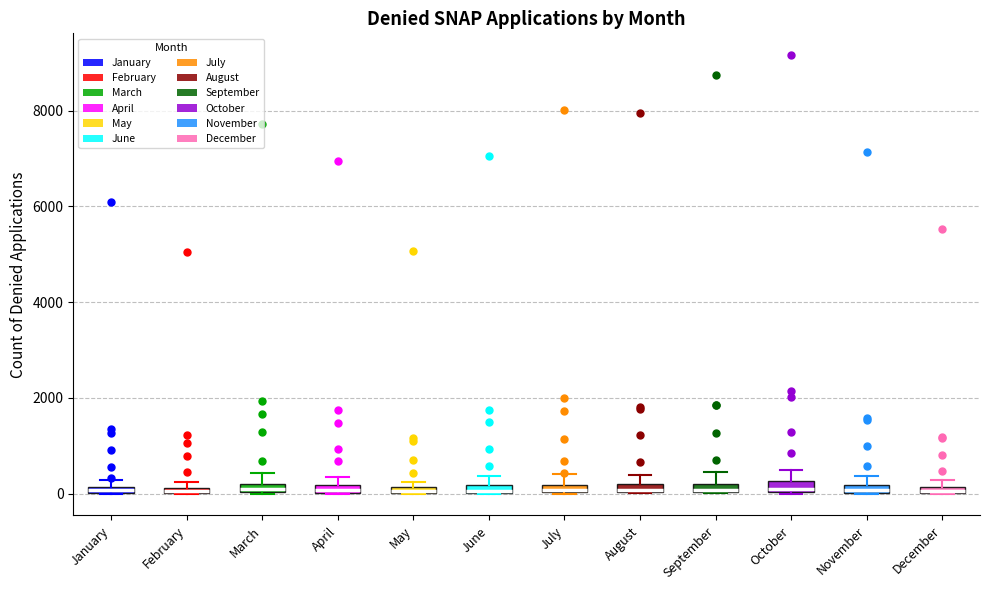

Where does the upper whisker of the box for September end on the y-axis? The values are not printed on the chart, so give them approximately, as read against the axis.

400